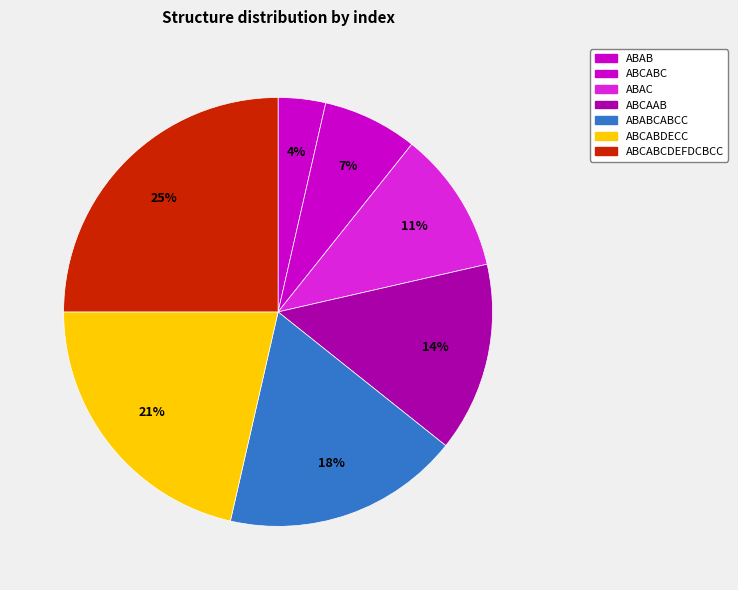

What percentage is the ABCAAB slice, to the nearest percent?

14%